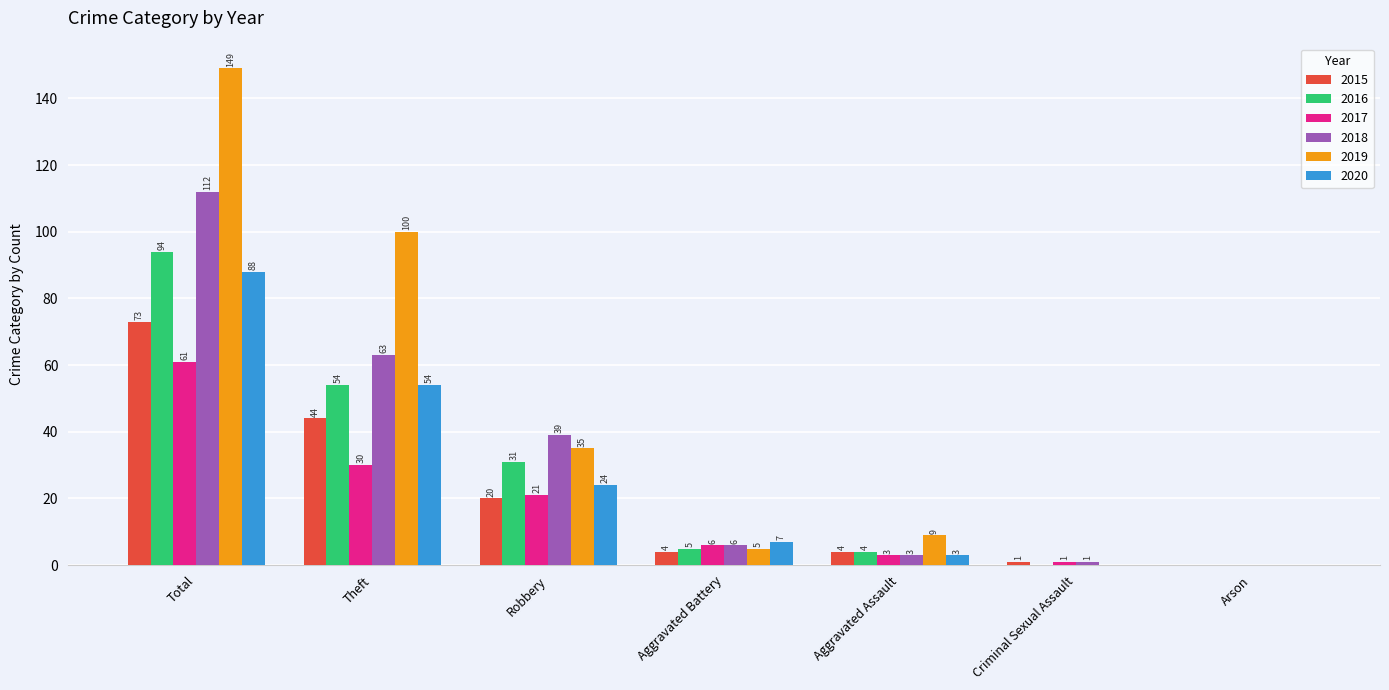

How many groups of bars are there?

7